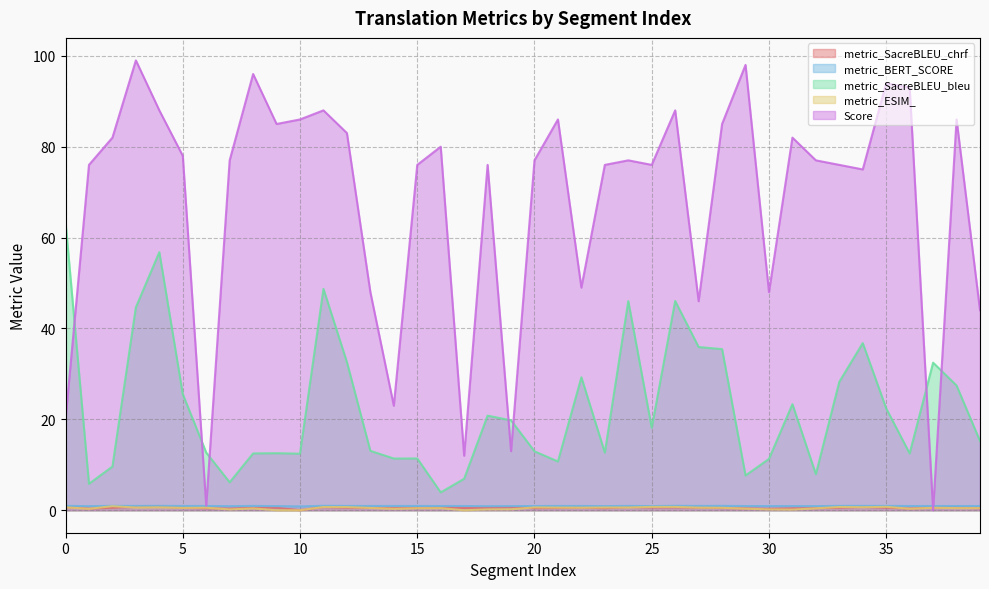

Is the value of metric_BERT_SCORE at 22 greater than the value of metric_SacreBLEU_chrf at 23?

Yes